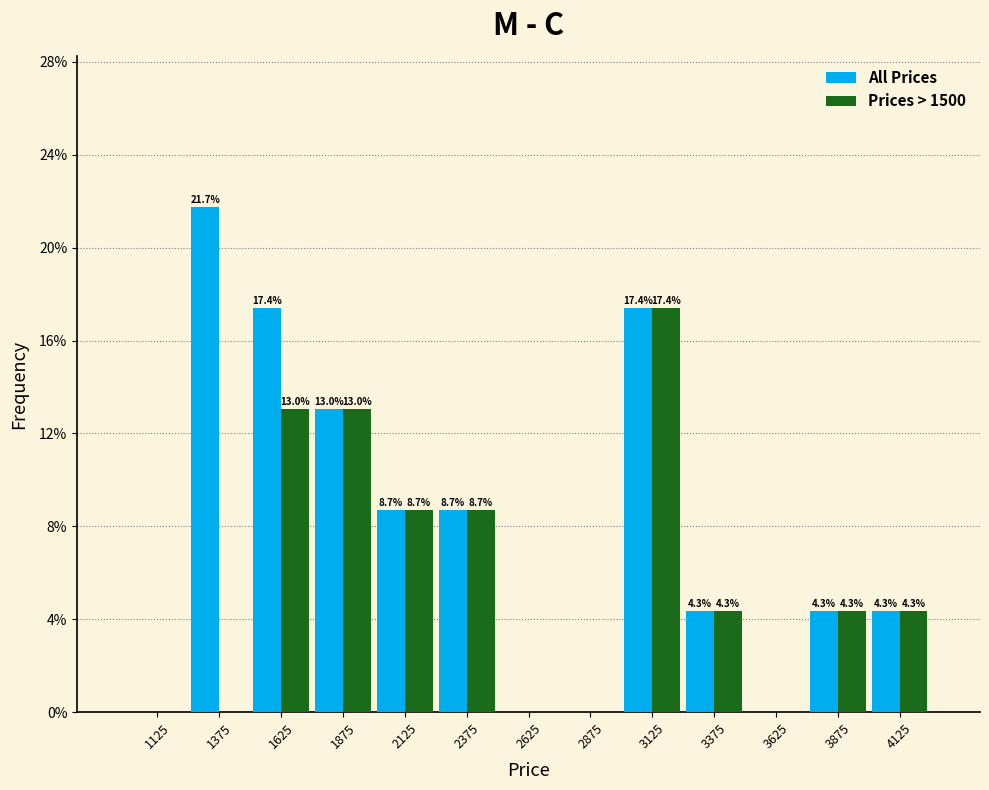

In the All Prices series, which range on the x-axis has the tallest bar?

1250 to 1500